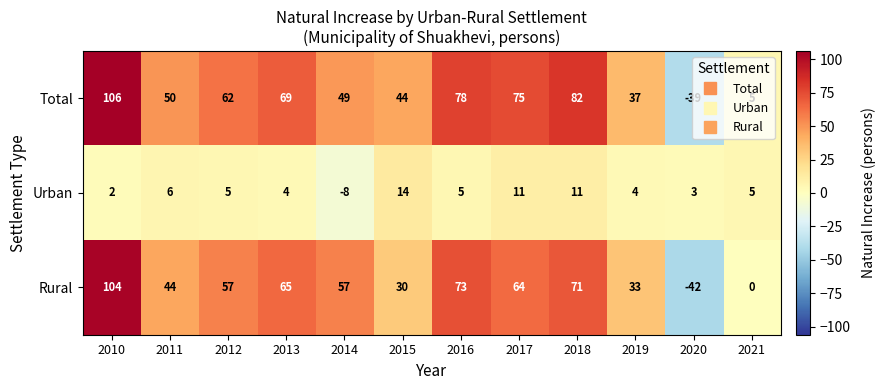

Which category has the lowest value across all series?

2020